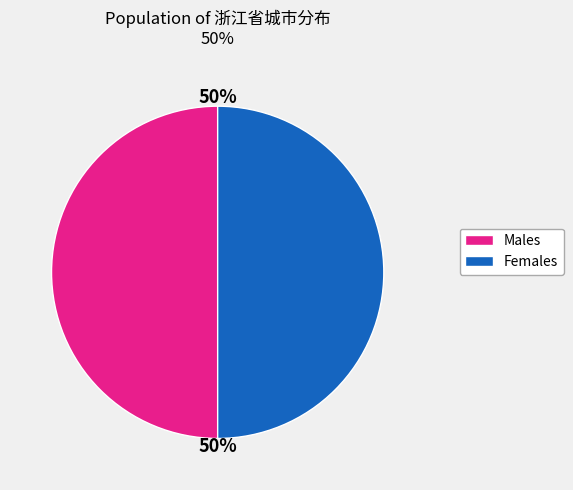

To the nearest percent, what is the average slice percentage?

50%